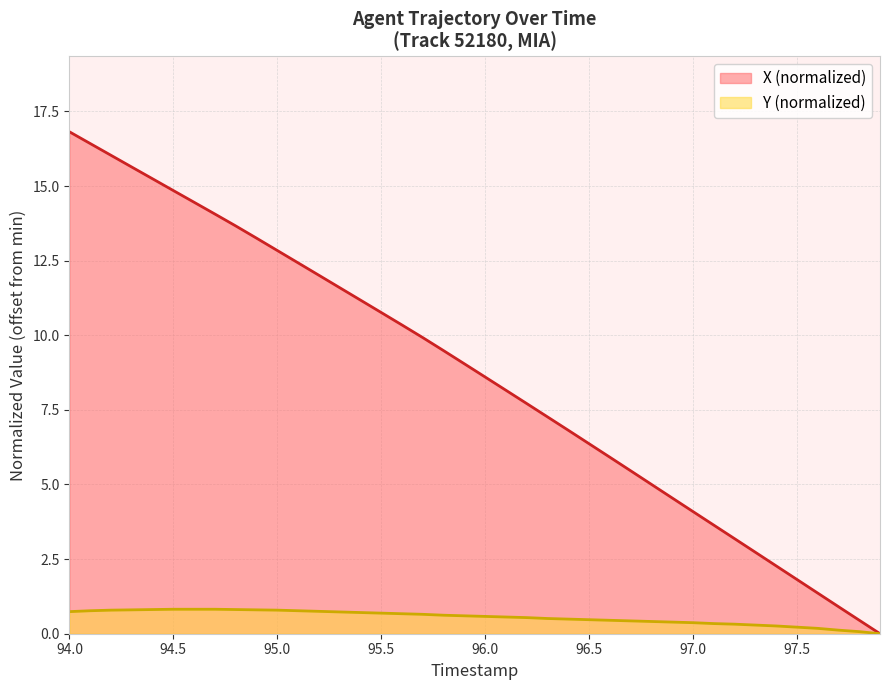

How many series are shown in this chart?

2